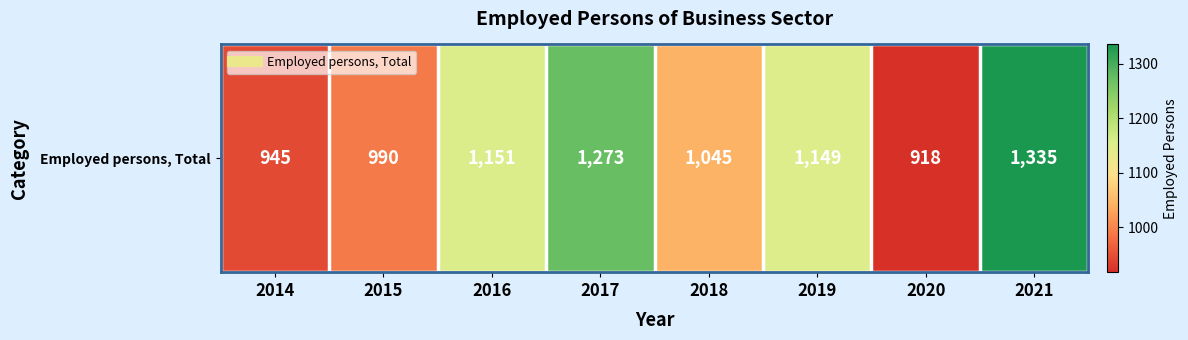

Rank the categories by value from highest to lowest.

2021, 2017, 2016, 2019, 2018, 2015, 2014, 2020